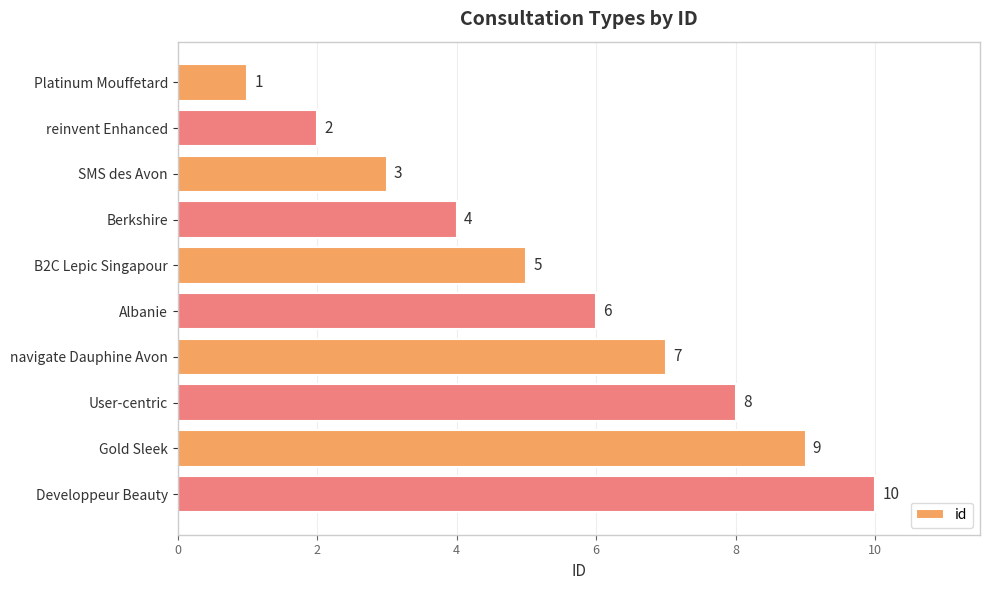

Count the values in the range 3 to 8.

6